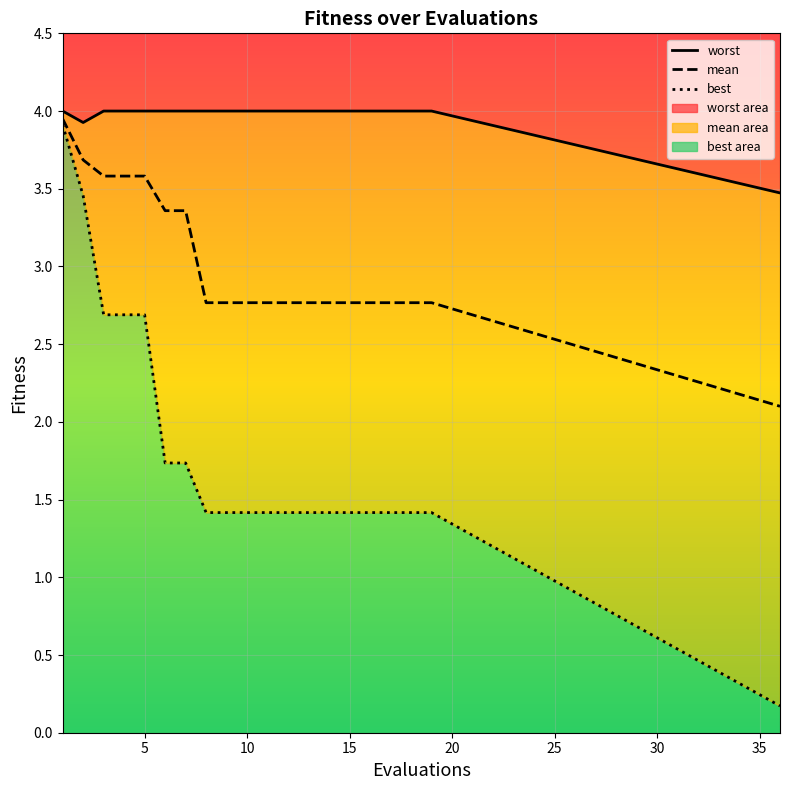

The value of mean at 15 is 1.4. True or false?

False